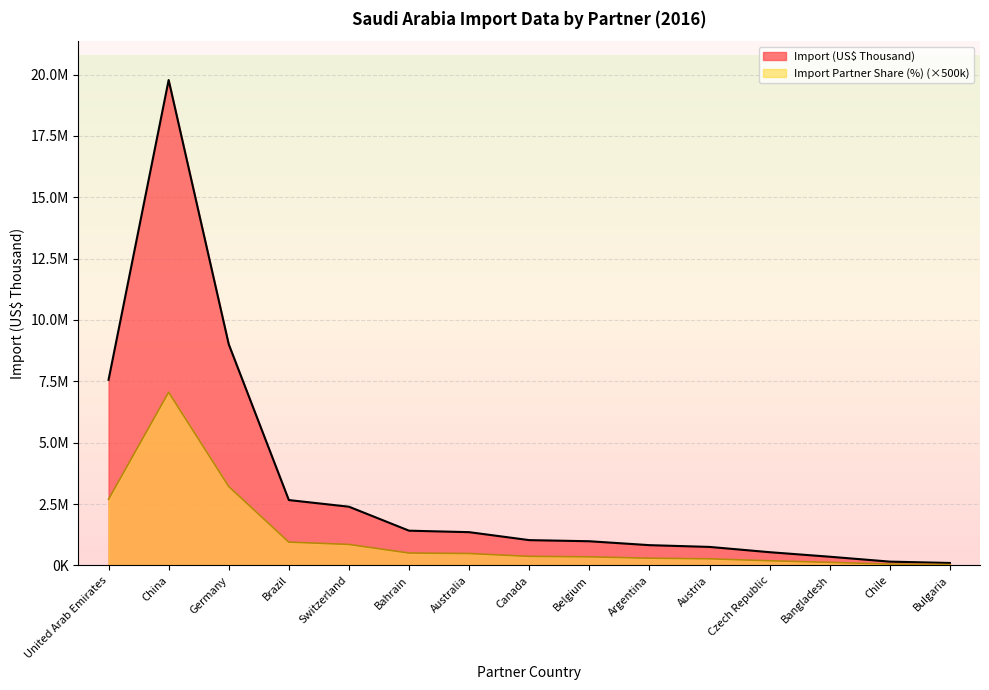

At which label does Import Partner Share (%) reach its minimum?

Bulgaria